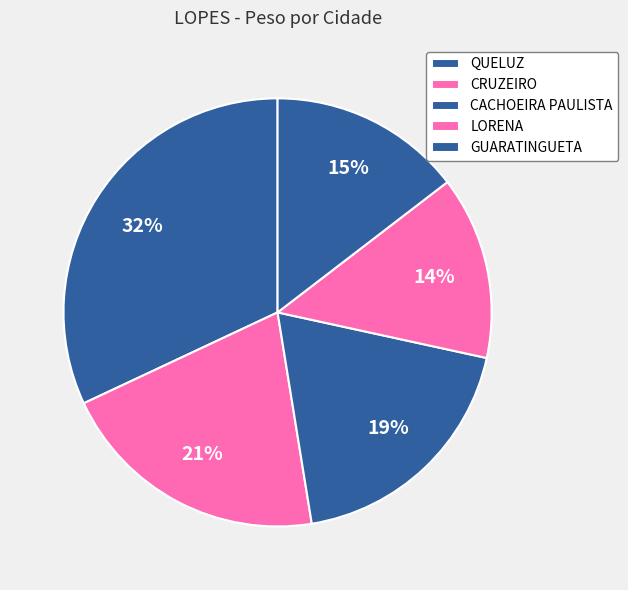

How many slices are in this pie chart?

5